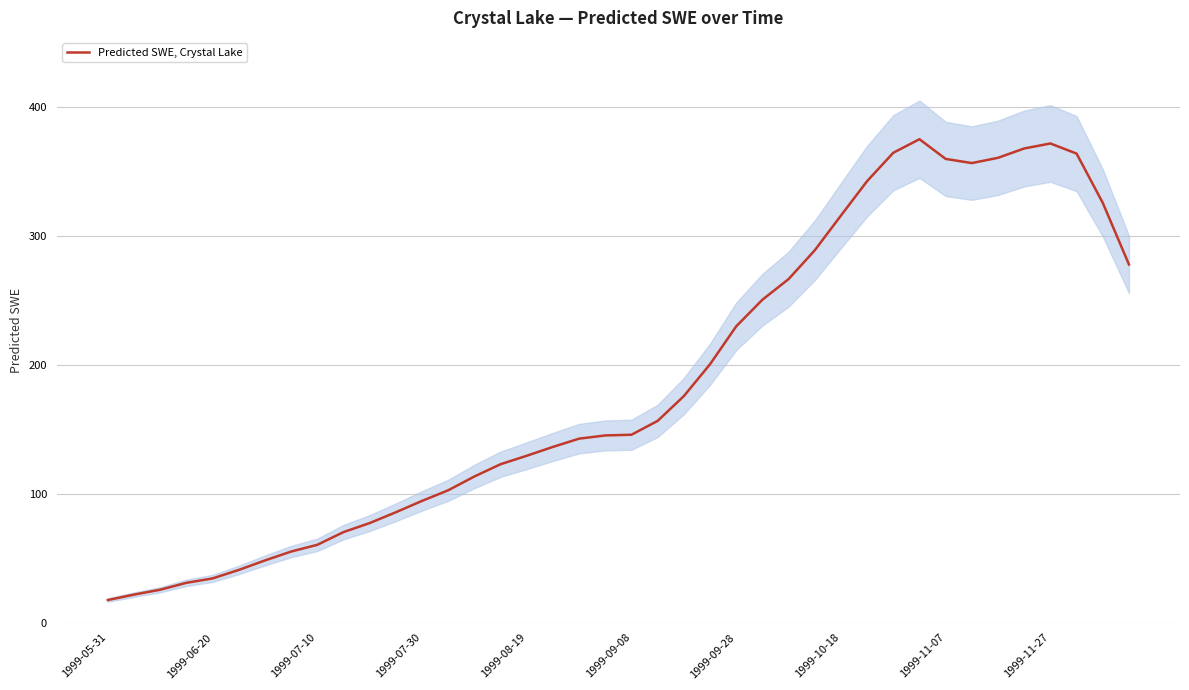

How many lines are shown in the chart?

1